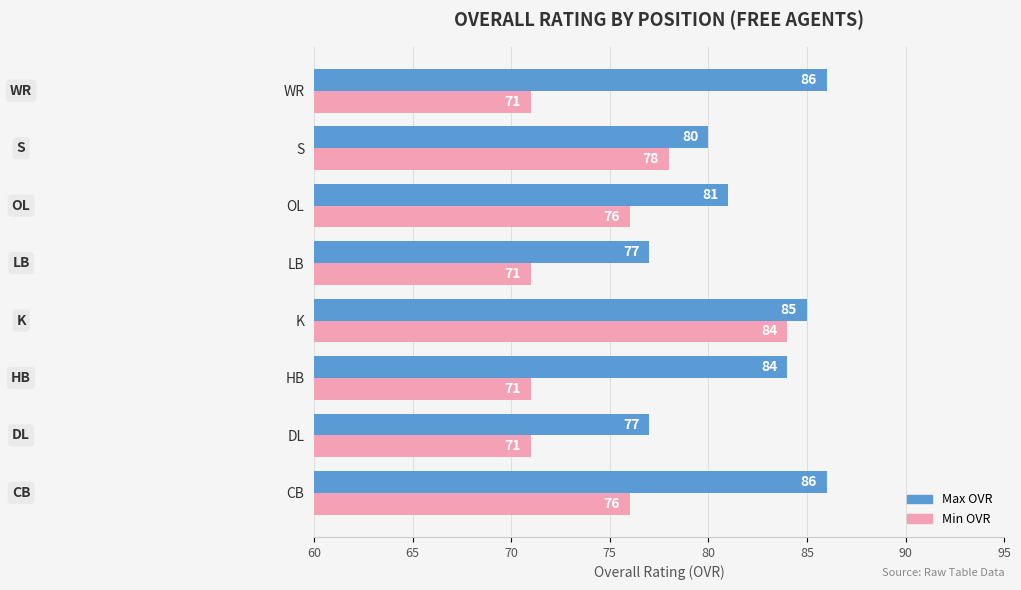

How many Max OVR values are between 80 and 86?

6